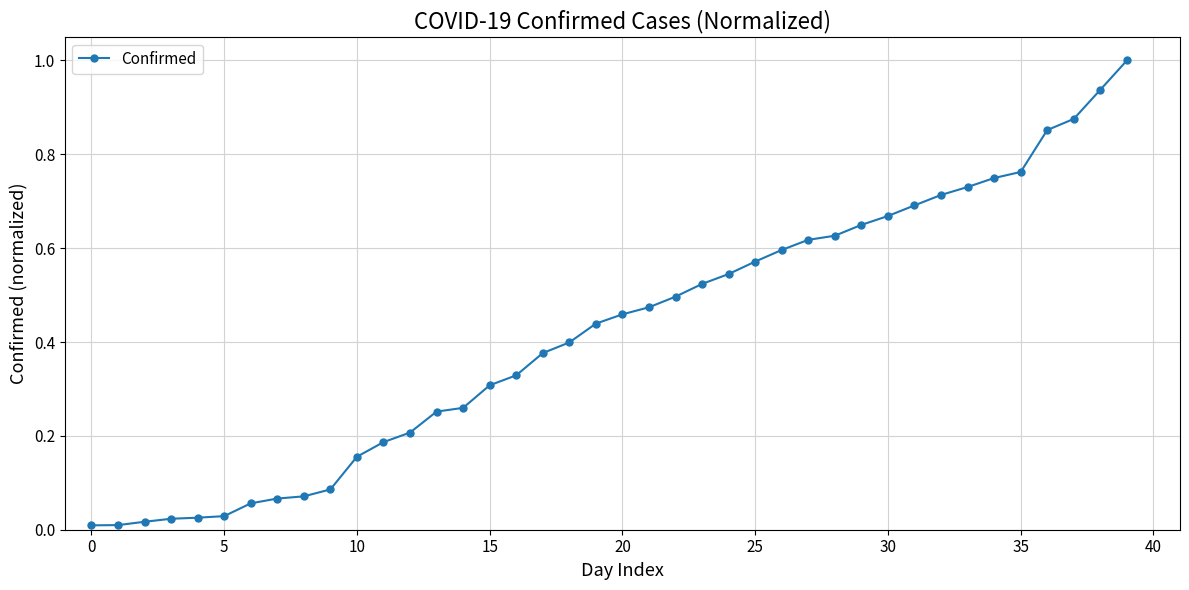

What is the difference between the maximum and minimum values?

1.0